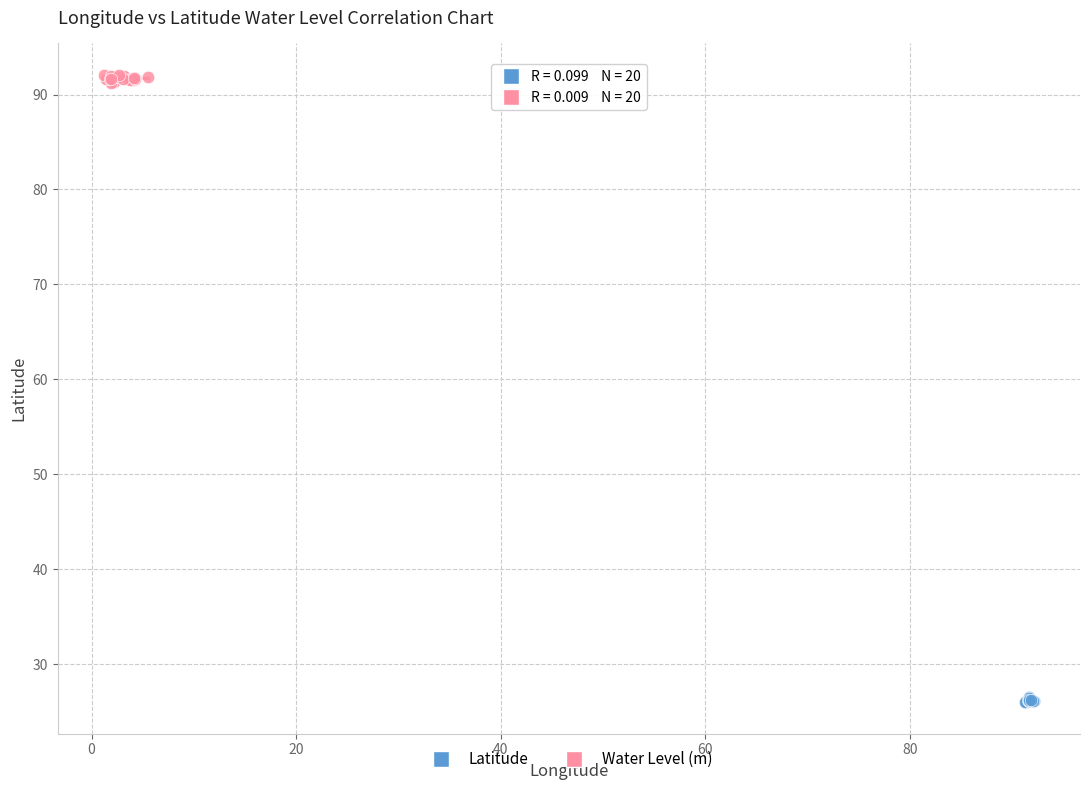

Which series reaches the minimum Y coordinate?

Latitude